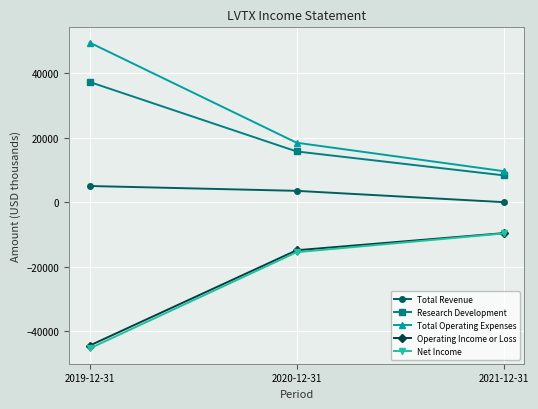

Does the chart have visible grid lines?

Yes